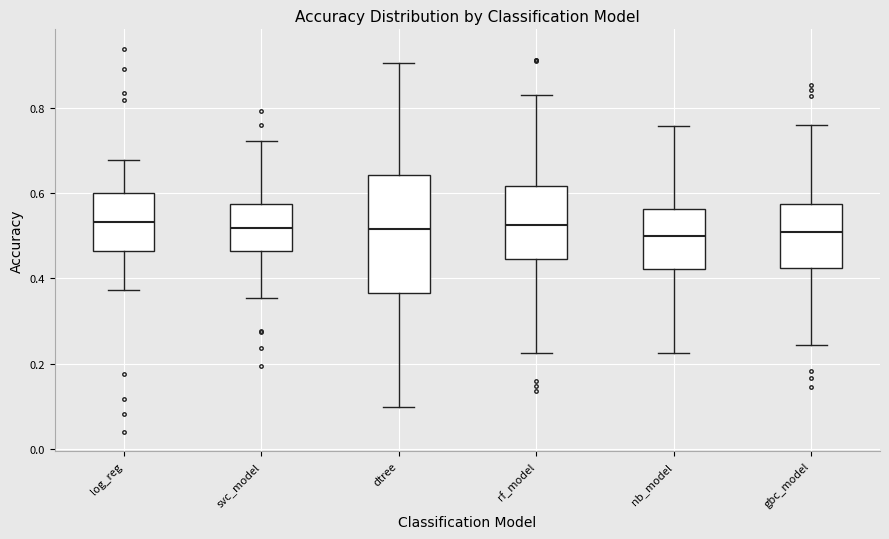

Reading left to right, transcribe this box plot: for each box, give where its median line is, the range the box spans, and where its two whiskers end, as read against the y-axis. The values are not printed on the chart, so give them approximately, as read against the axis.

log_reg: median 0.54, box 0.46 to 0.60, whiskers 0.38 to 0.68
svc_model: median 0.52, box 0.46 to 0.58, whiskers 0.36 to 0.72
dtree: median 0.52, box 0.36 to 0.64, whiskers 0.10 to 0.90
rf_model: median 0.52, box 0.44 to 0.62, whiskers 0.22 to 0.84
nb_model: median 0.50, box 0.42 to 0.56, whiskers 0.22 to 0.76
gbc_model: median 0.50, box 0.42 to 0.58, whiskers 0.24 to 0.76